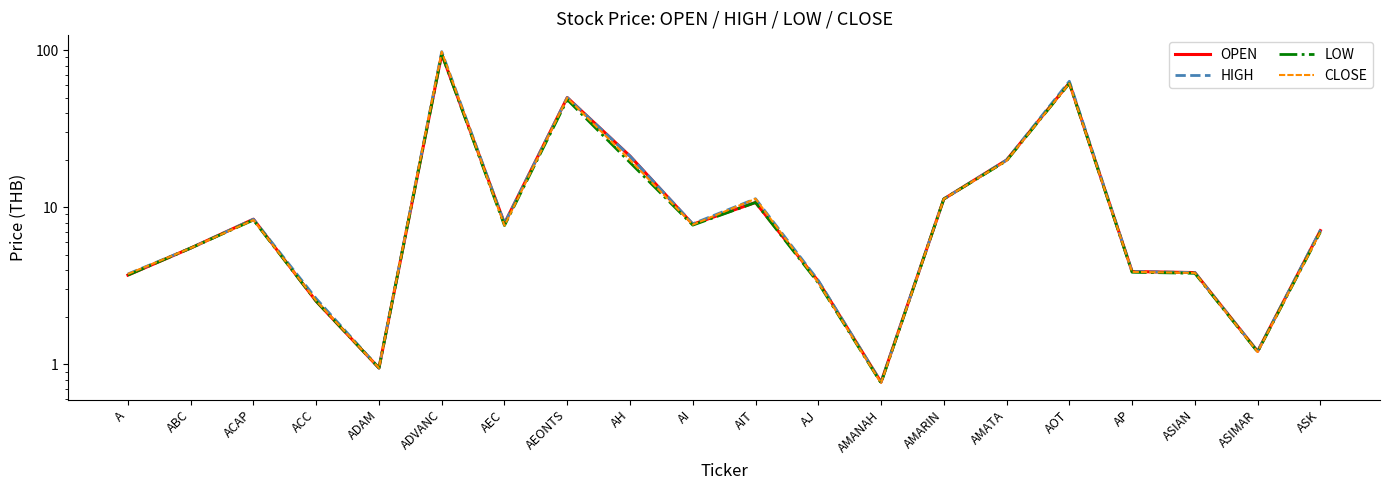

What is the sum of all OPEN values?

326.7